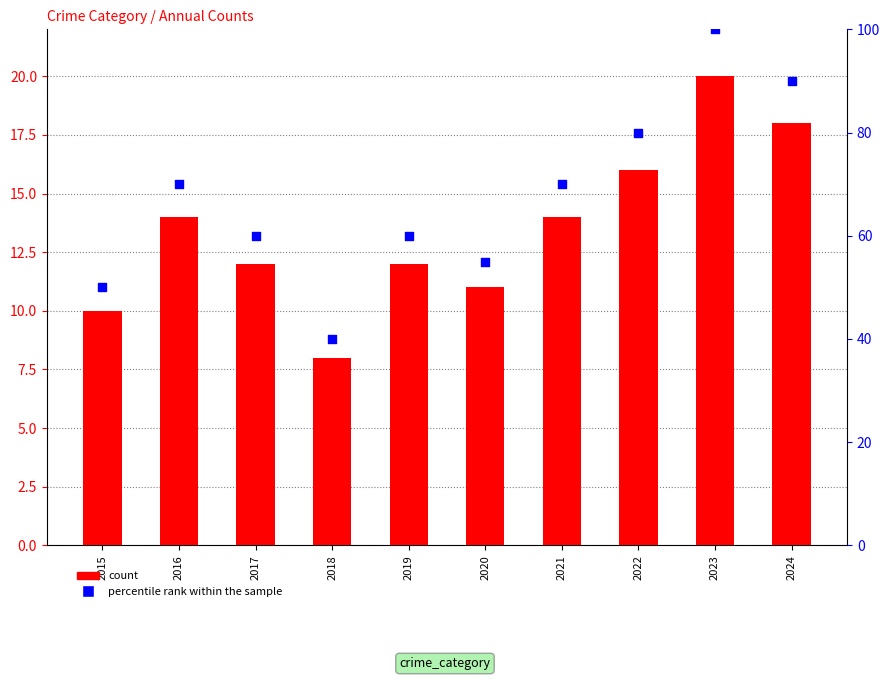

At which category is the sum across all series the highest?

2023